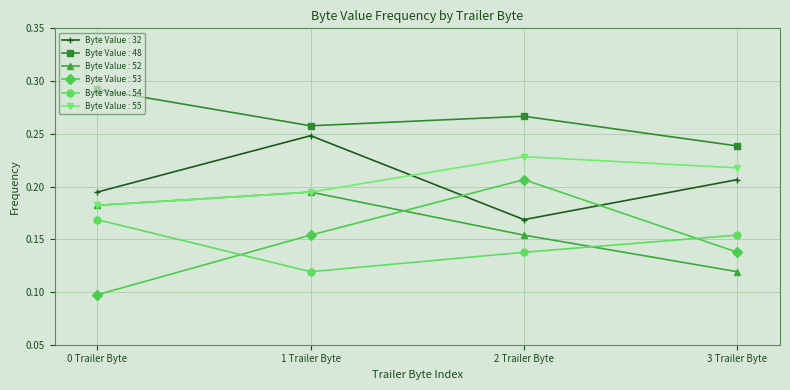

Is it true that Byte Value : 53 equals 0.2 at 3 Trailer Byte?

False